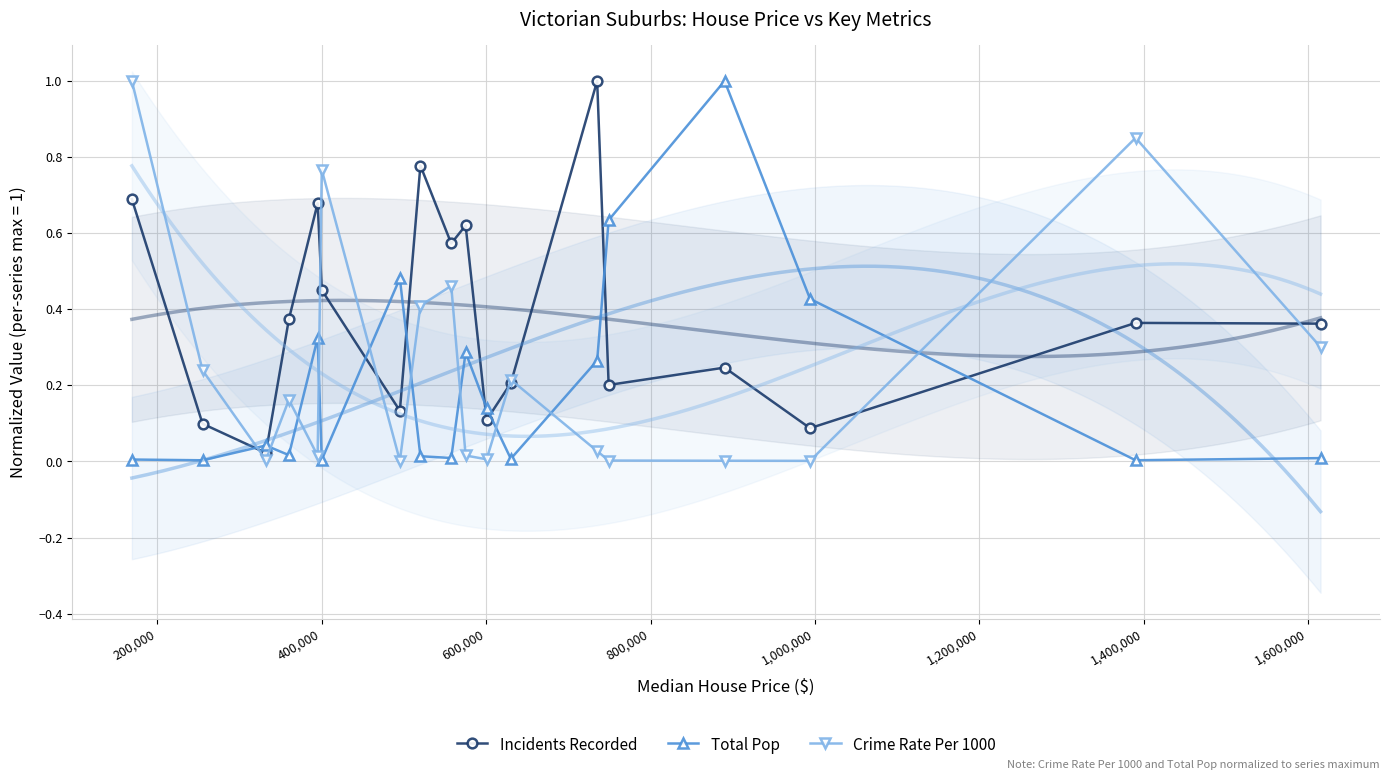

In Total Pop, how many points are lower than both neighbors (excluding endpoints)?

6